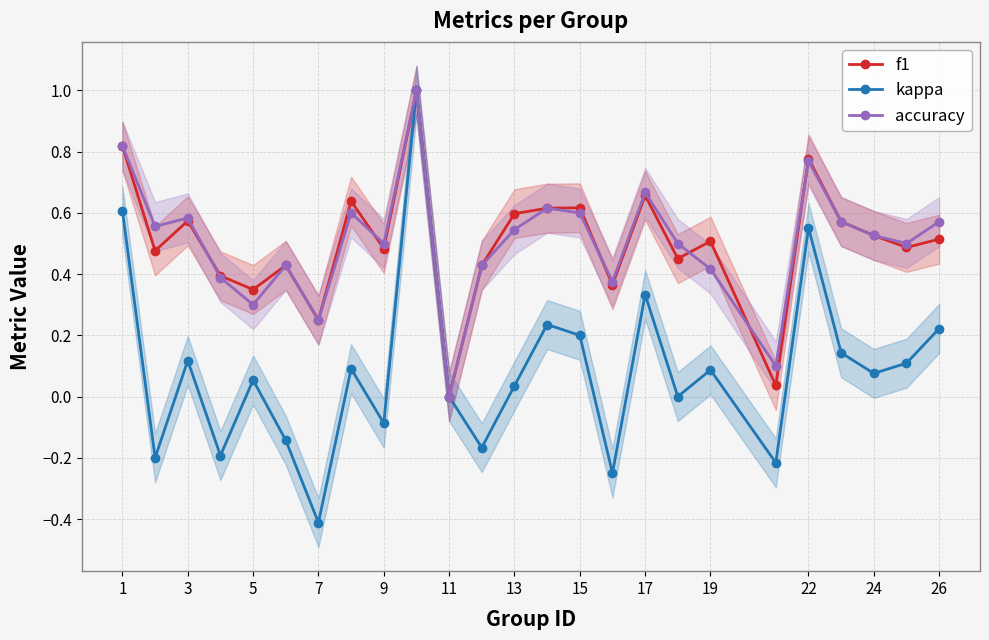

At how many categories does at least one series exceed 0?

24